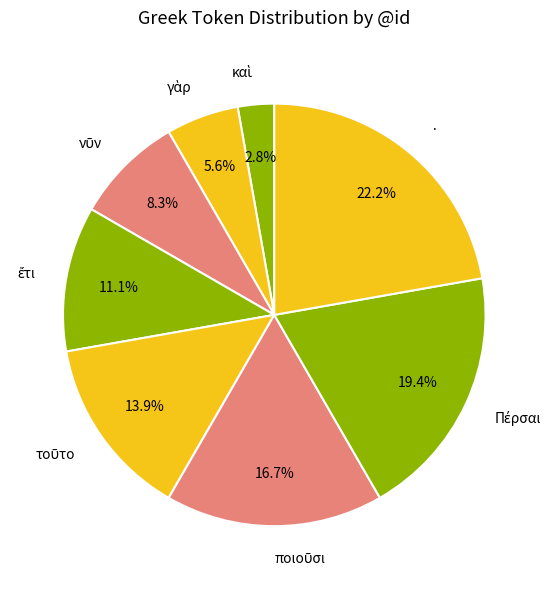

What is the largest slice in the pie chart?

·